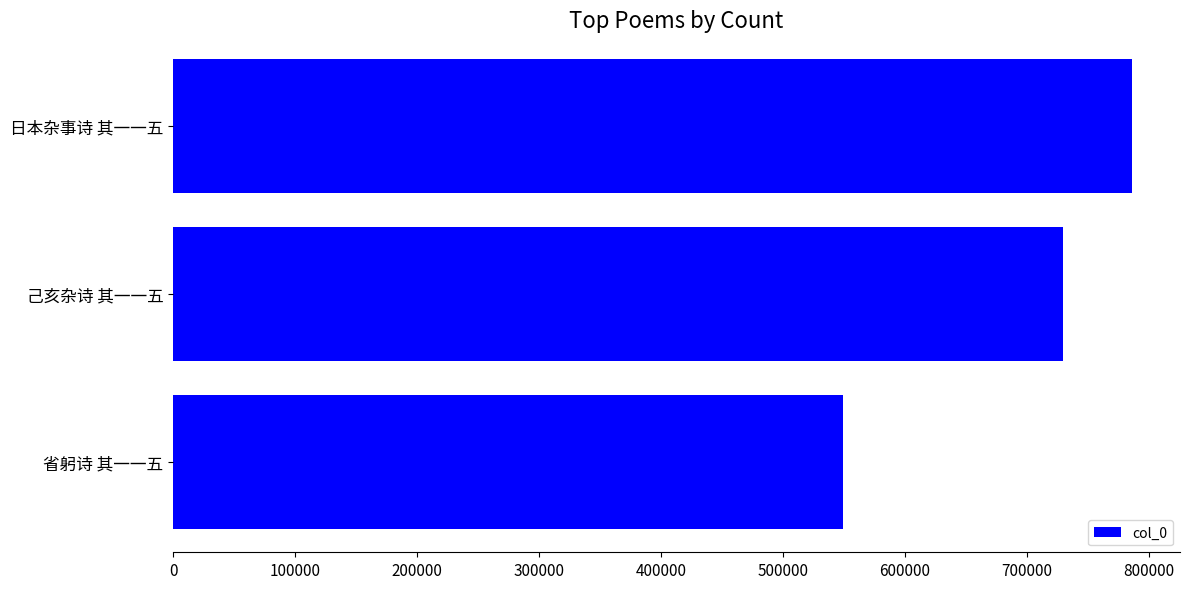

List the labels in order of value, smallest first.

省躬诗 其一一五, 己亥杂诗 其一一五, 日本杂事诗 其一一五